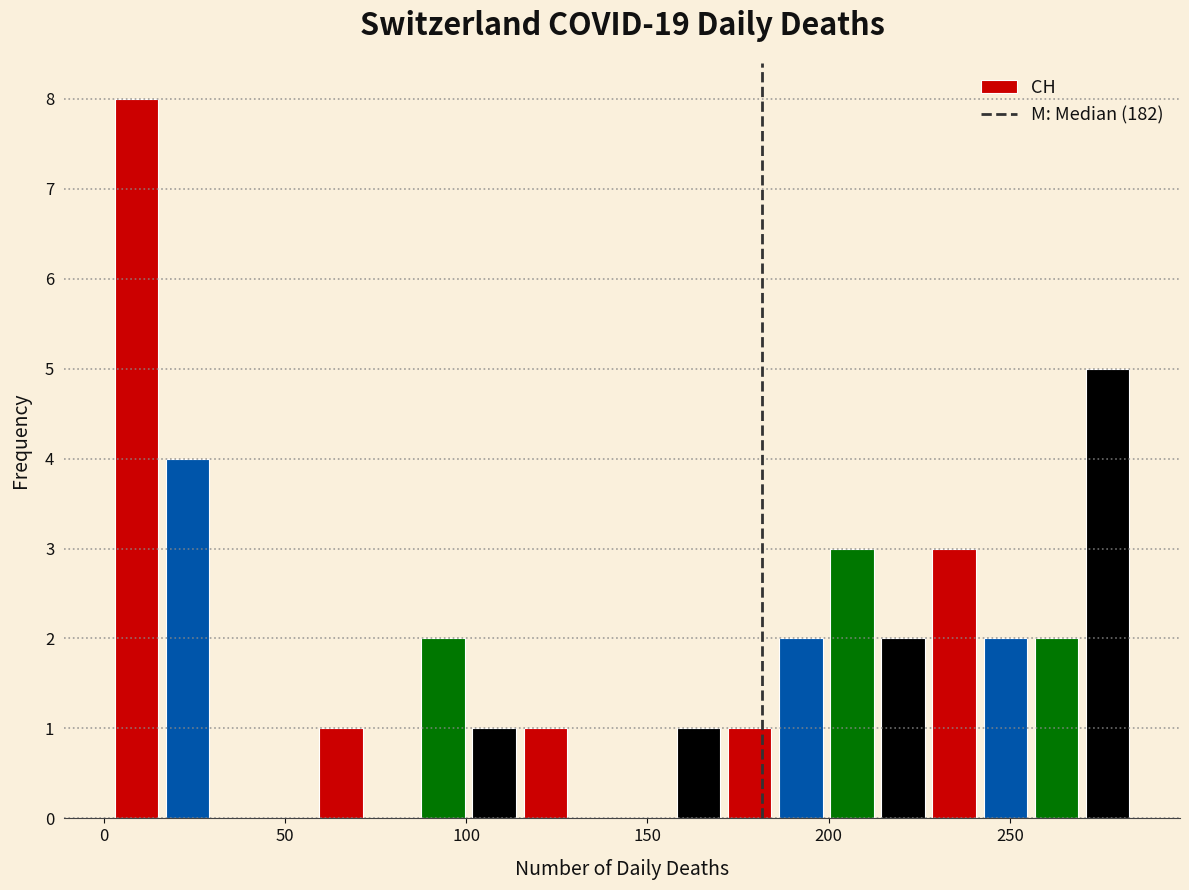

Read against the x-axis, roughly where is the centre of the tallest bar?

10